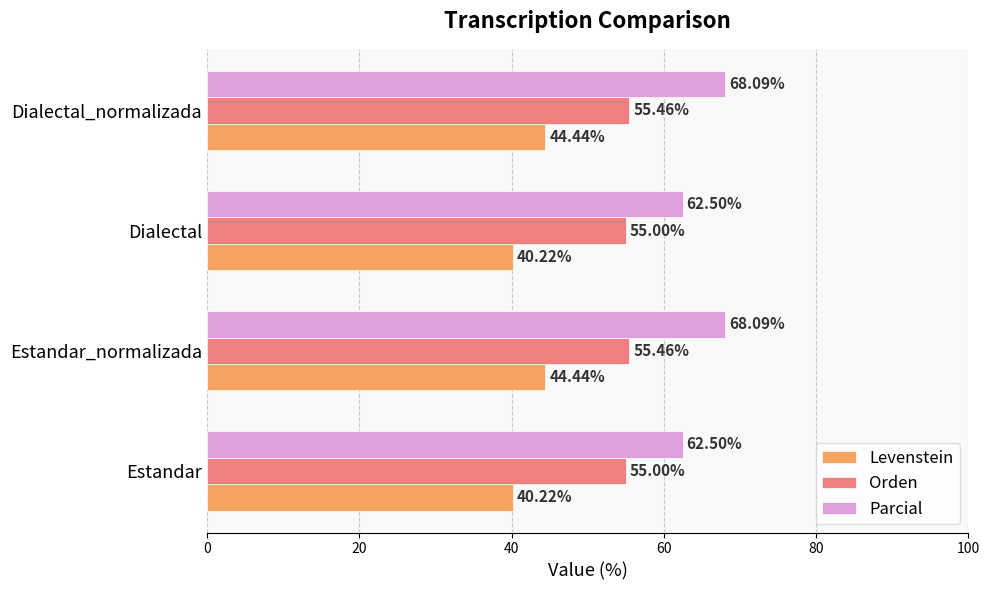

Is the value of Orden at Dialectal_normalizada greater than the value of Parcial at Dialectal?

No